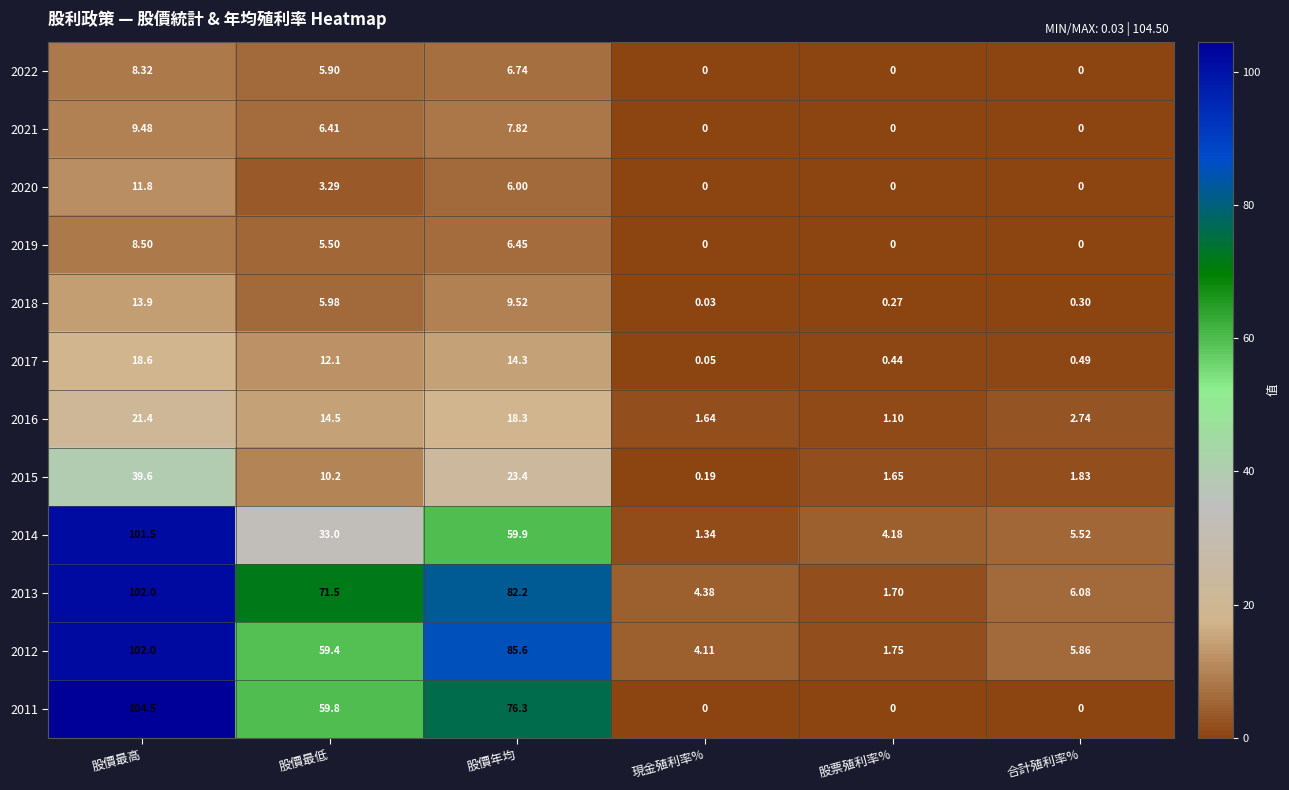

Where does the 2011 series first go above 59?

股價最高